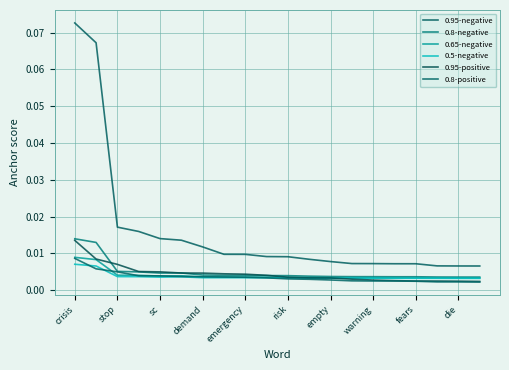

List the labels in order of 0.5-negative value, largest first.

crisis, stop, sc, demand, risk, emergency, empty, warning, fears, die, 10, 11, 13, 14, 12, 15, 16, 17, 18, 19